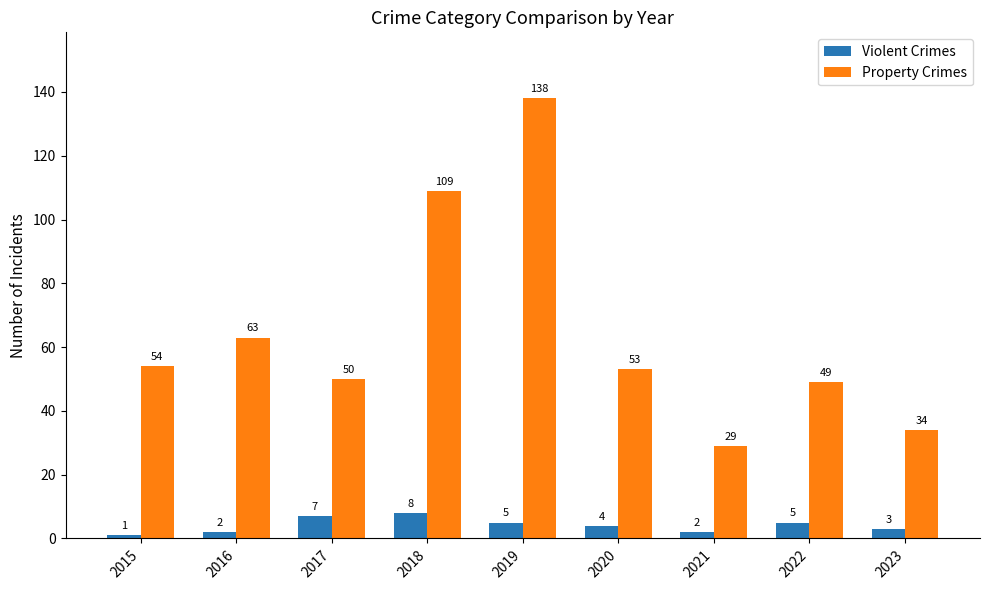

What value does the Violent Crimes series have at 2020?

4